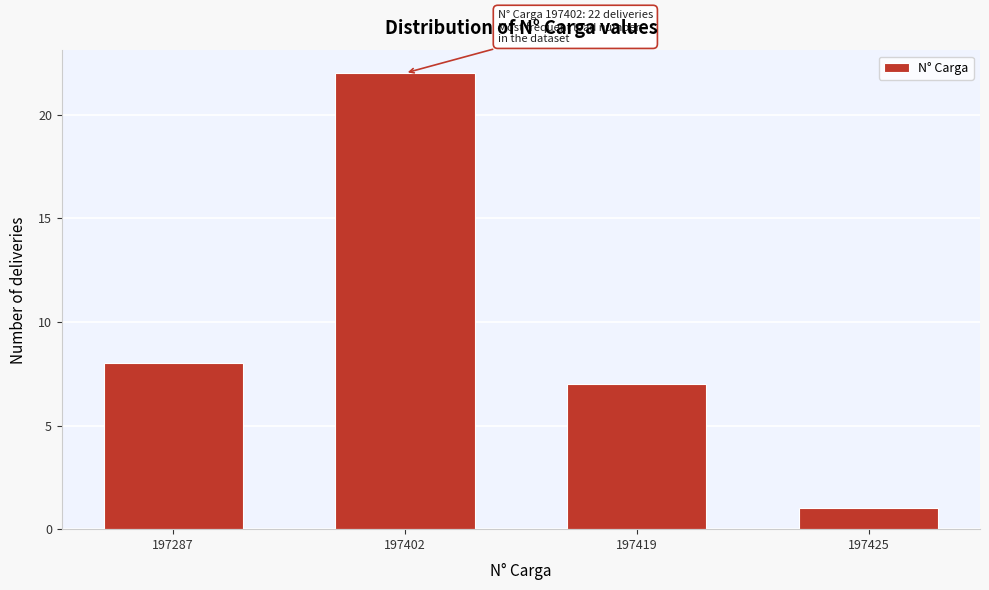

Reading left to right, transcribe all the data shown in this chart.

8	22	7	1